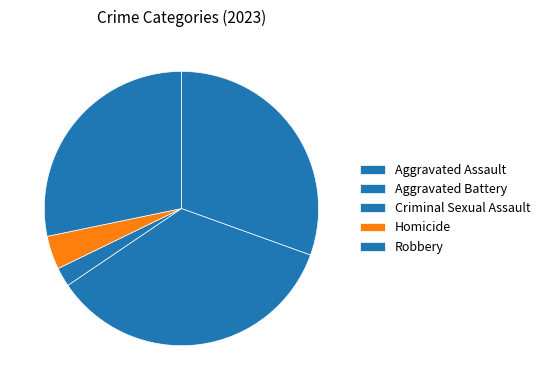

What percentage is NOT represented by Homicide?

96.0%